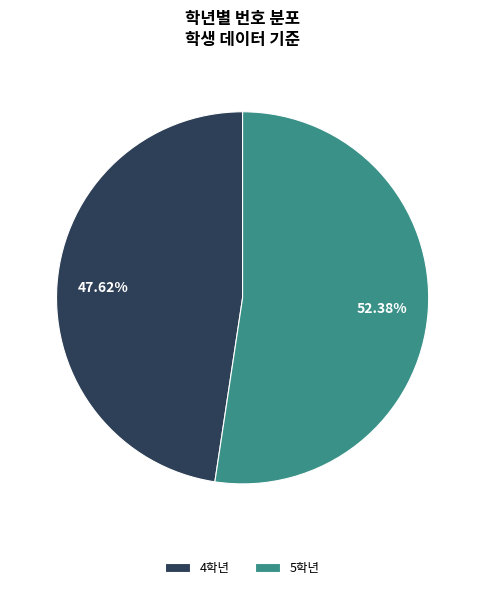

How many segments does this pie chart have?

2